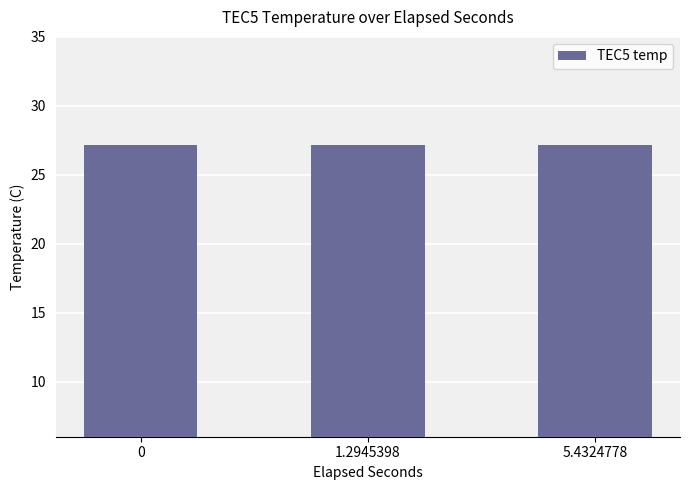

Approximately how many times larger is the value at 0 compared to 5.4324778?

1.0